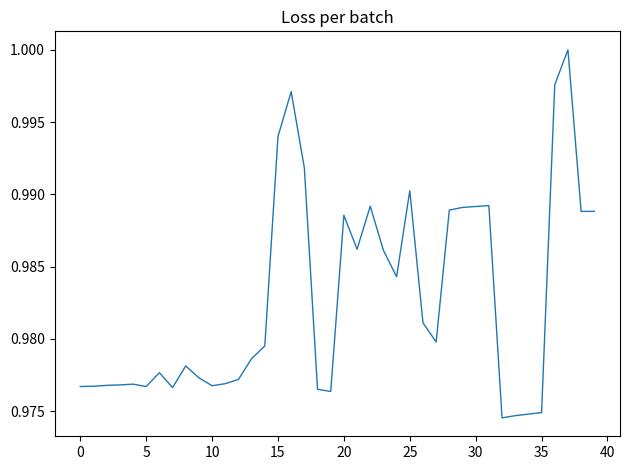

What is the average value?

1.0